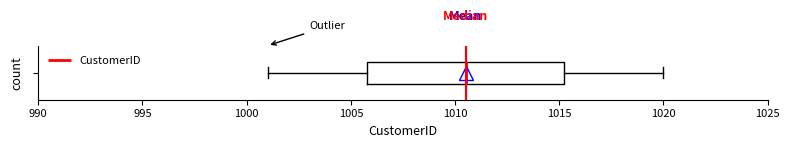

Read this box plot against the x-axis: the position of the median line, the range covered by the box, and the ends of both whiskers. The values are not printed on the chart, so give them approximately, as read against the axis.

median 1010.5, box 1006.0 to 1015.5, whiskers 1001.0 to 1020.0